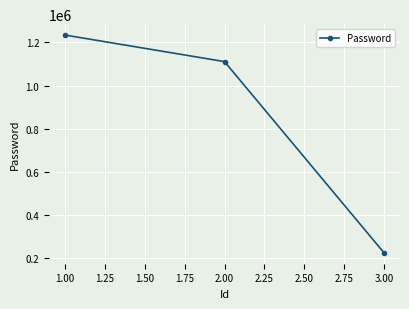

Between 1.00 and 2.00, which is larger?

1.00